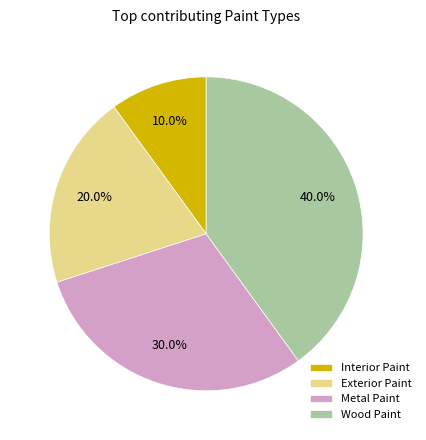

What is the smallest slice in the pie chart?

Interior Paint